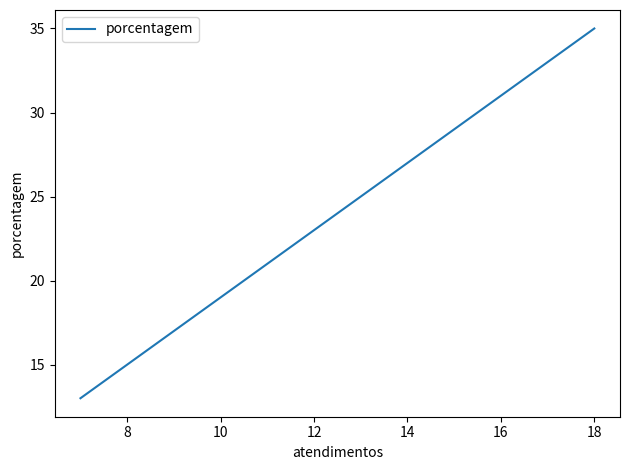

What is the difference between the values at 8 and 12?

8